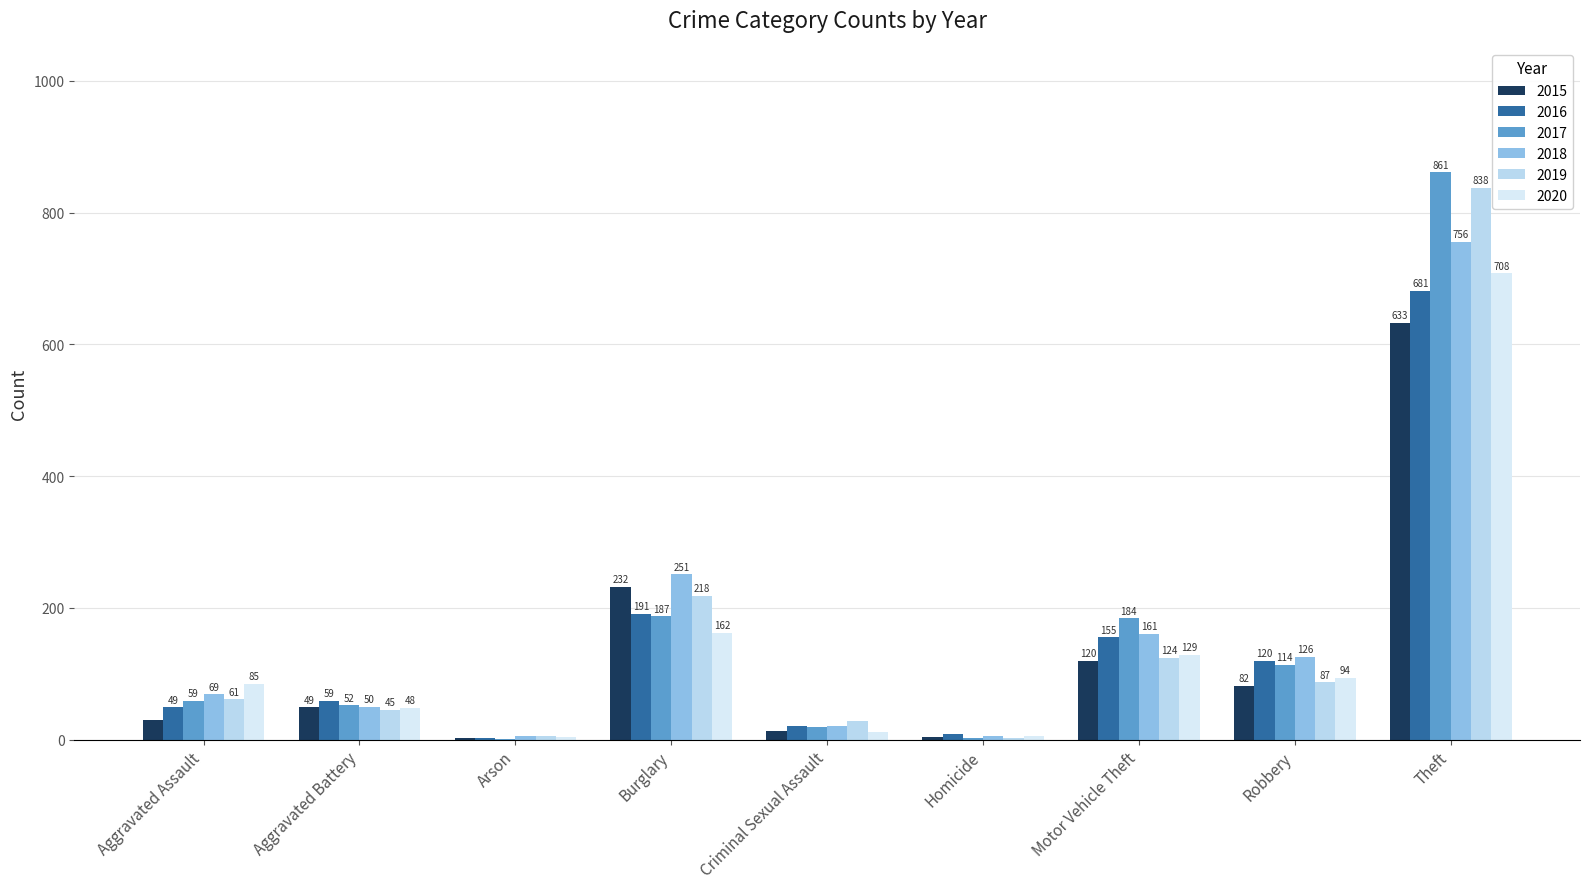

What is the difference between the highest and lowest values at Burglary?

89